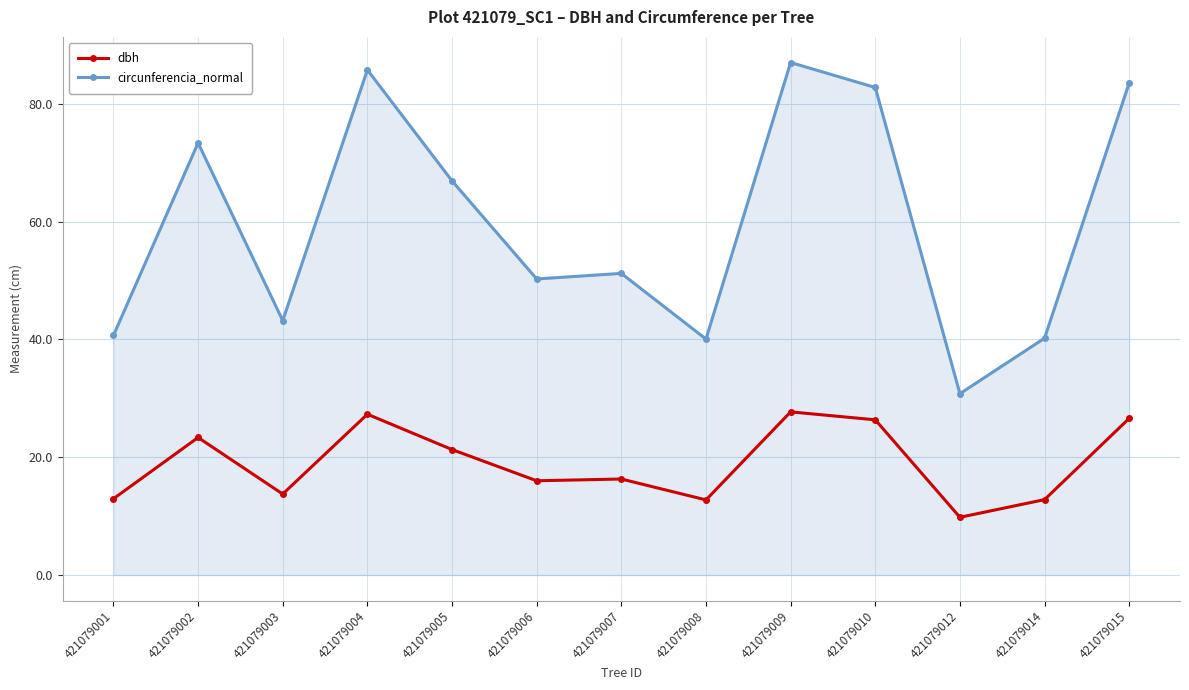

Read the circunferencia_normal value at 421079012.

30.8